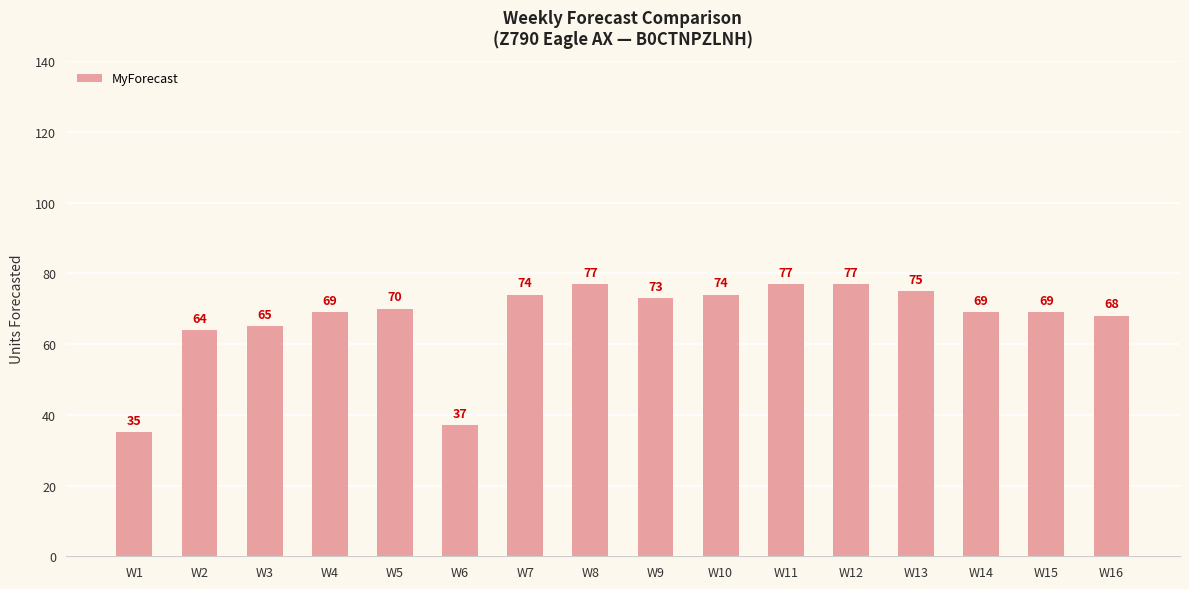

Approximately how many times larger is the value at W14 compared to W5?

1.0